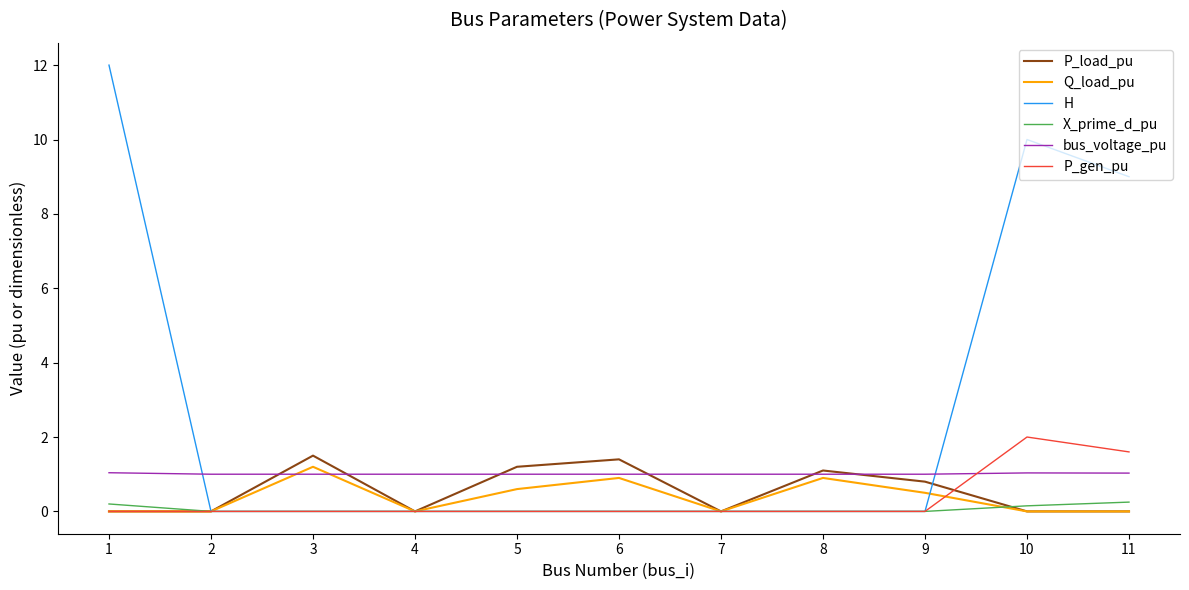

Is the value of Q_load_pu at 11 greater than the value of P_gen_pu at 11?

No